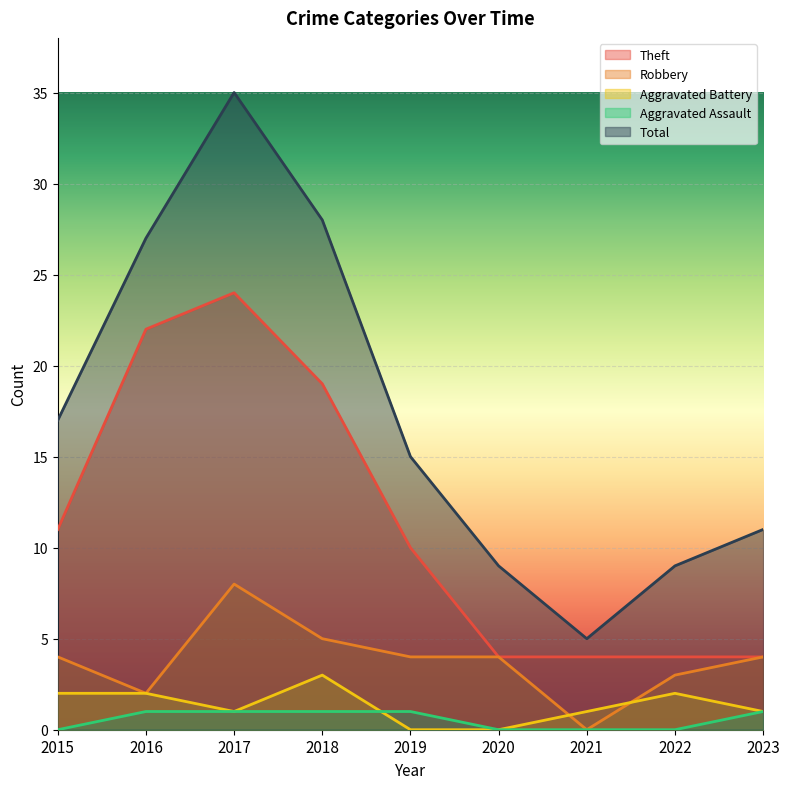

True or false: Theft and Aggravated Battery cross at least once.

False